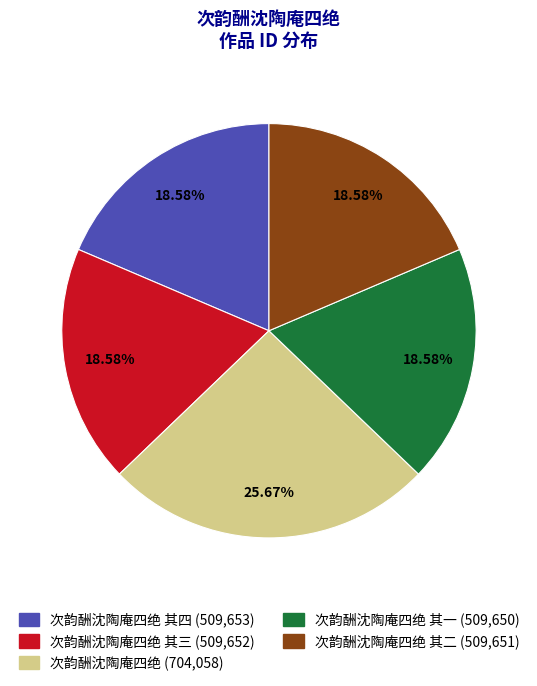

Is there a majority slice in this chart?

No